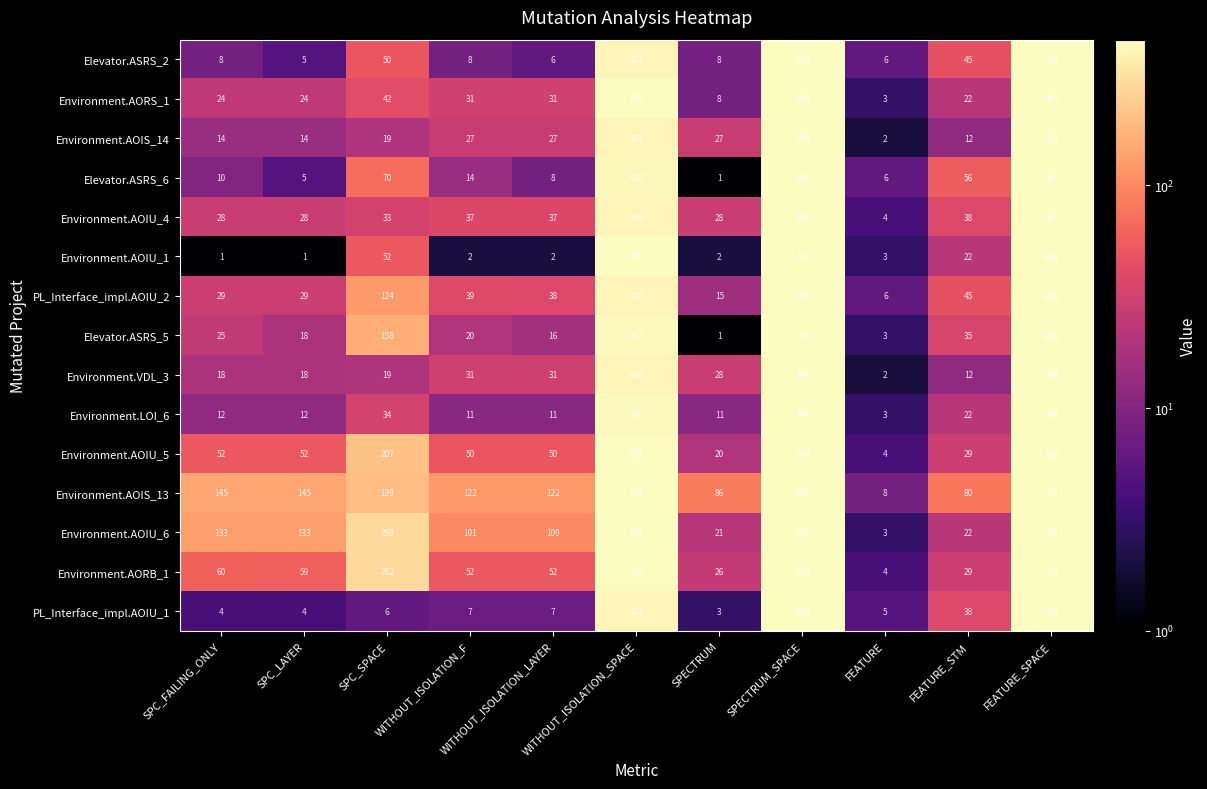

Between SPC_FAILING_ONLY and WITHOUT_ISOLATION_F, which series saw the biggest shift?

Environment.AOIU_6